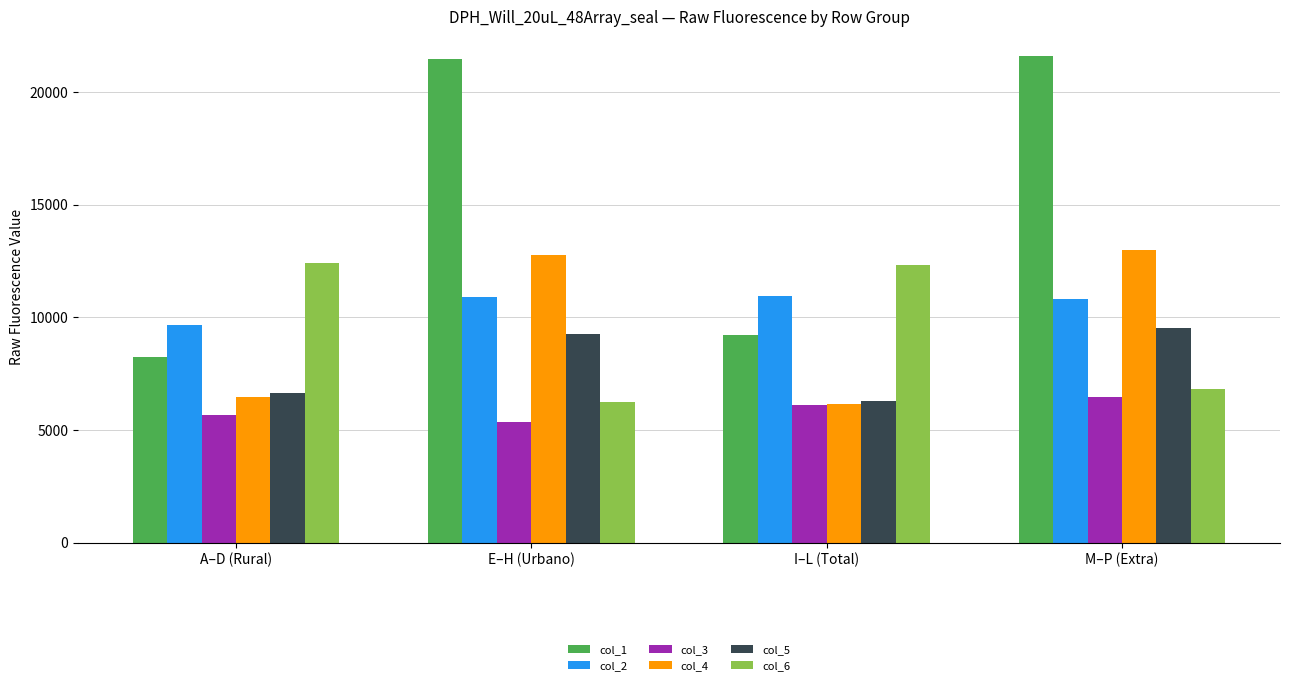

What value does the col_4 series have at E–H (Urbano)?

12774.5